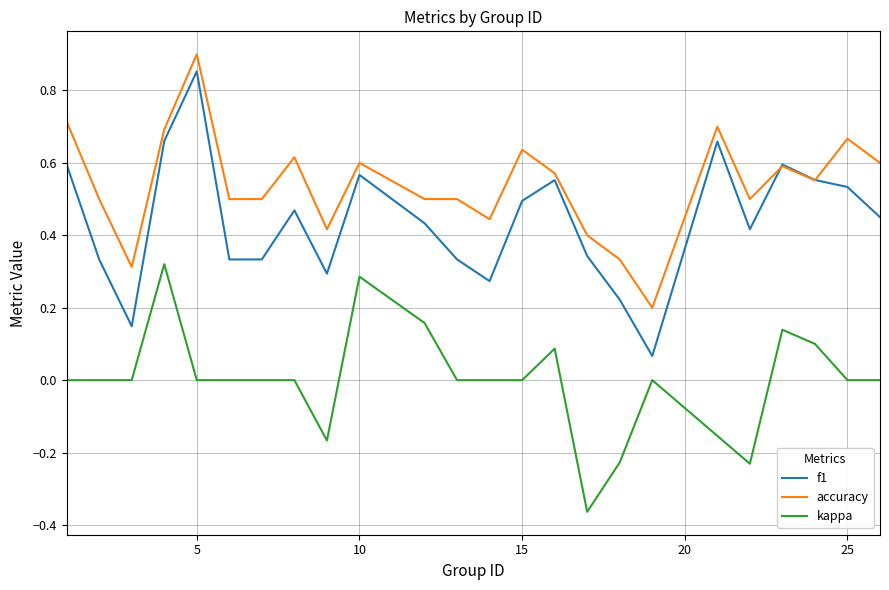

Rank the series by their average value, from highest to lowest.

accuracy, f1, kappa